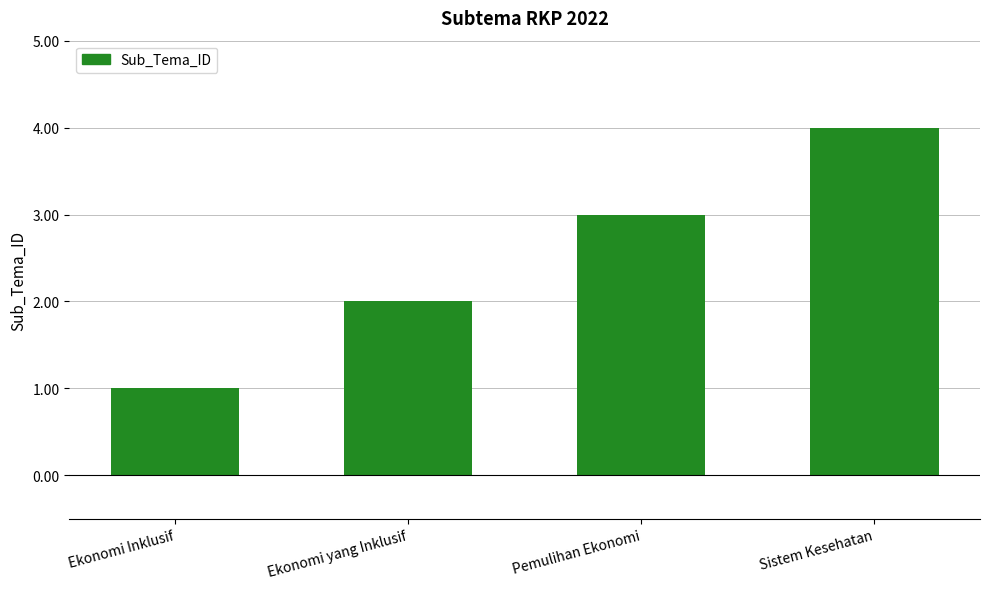

What position from the right is Pemulihan Ekonomi?

2